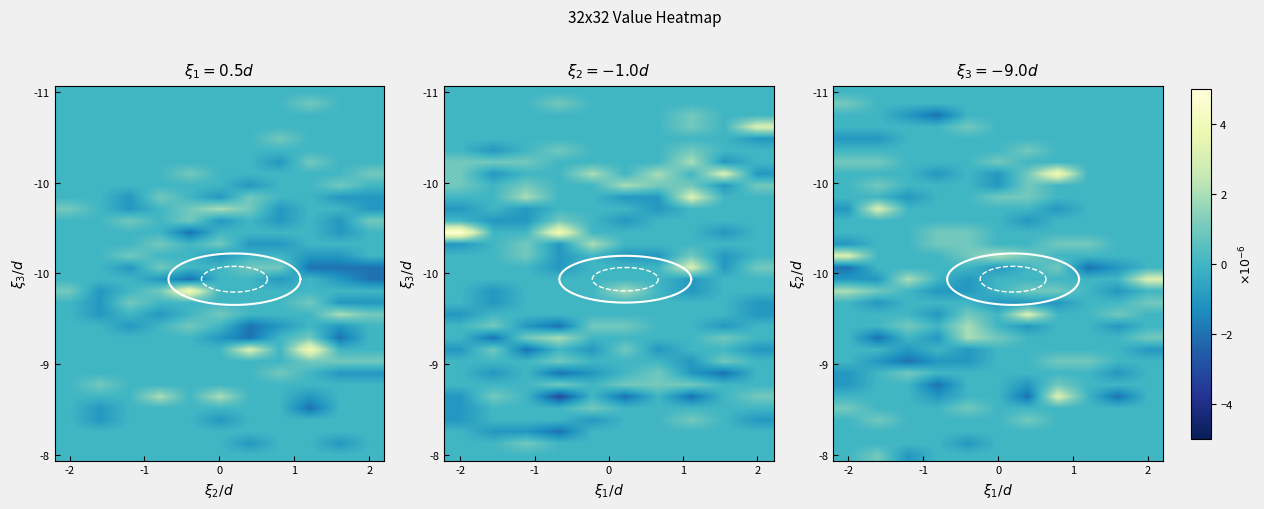

What is the maximum value shown in the chart?

4